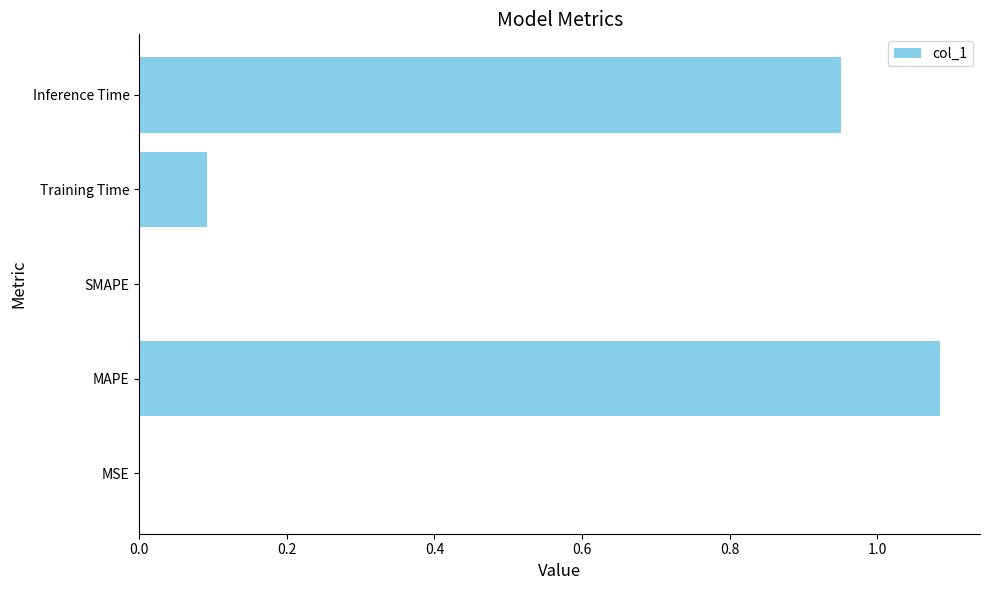

What is the sum of all values?

2.1